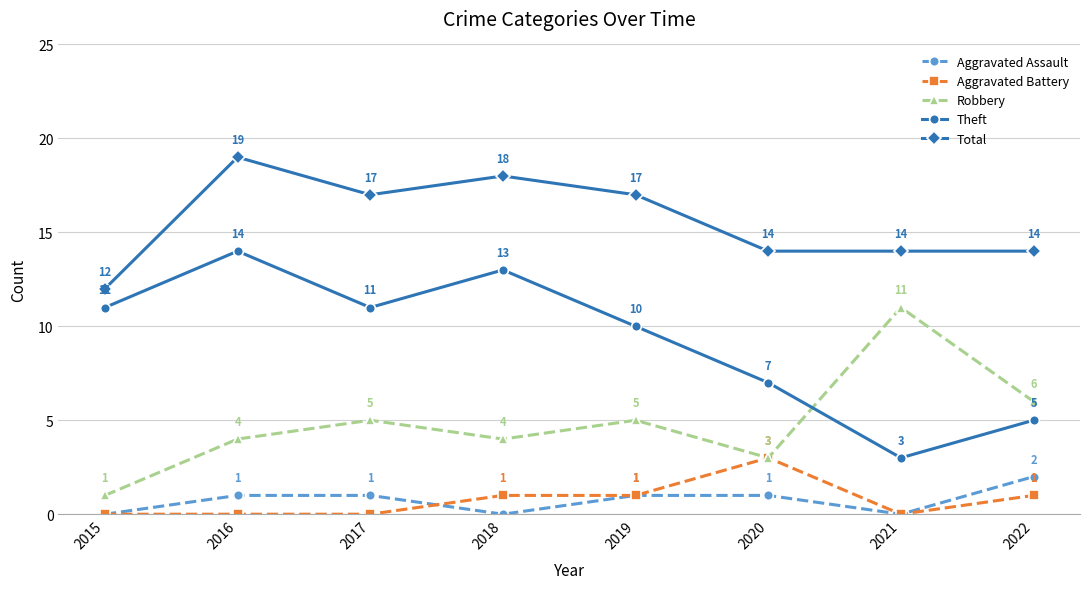

What is the difference between the highest and lowest values at 2018?

18